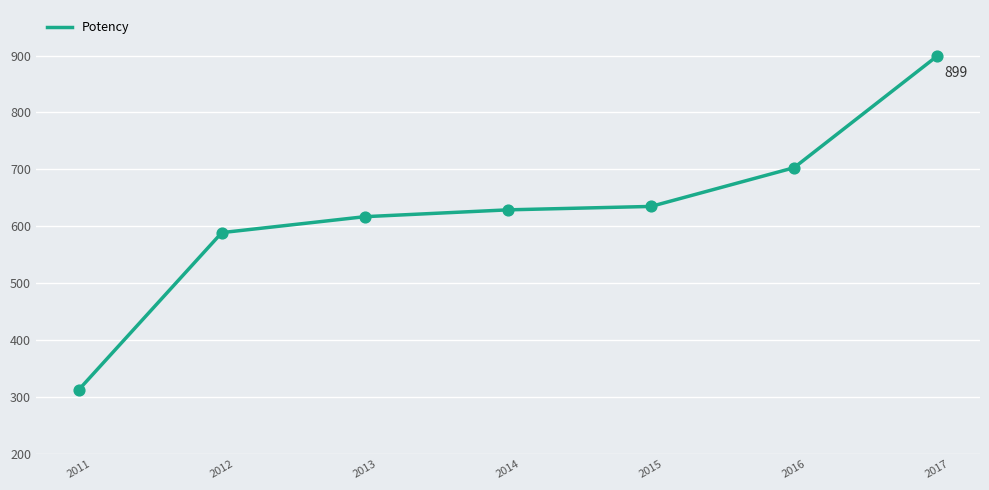

Between 2012 and 2011, which is larger?

2012